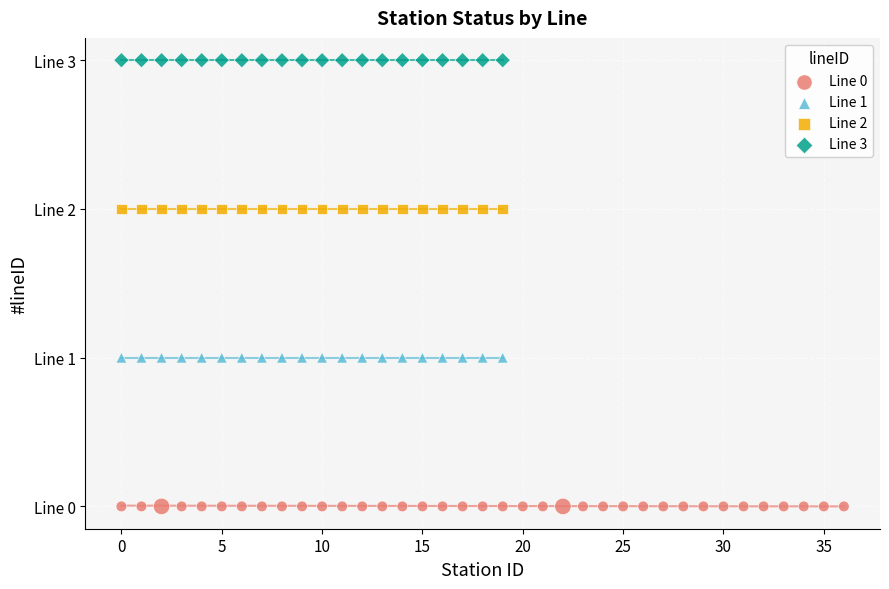

What are all the series names shown in the legend?

Line 0, Line 1, Line 2, Line 3